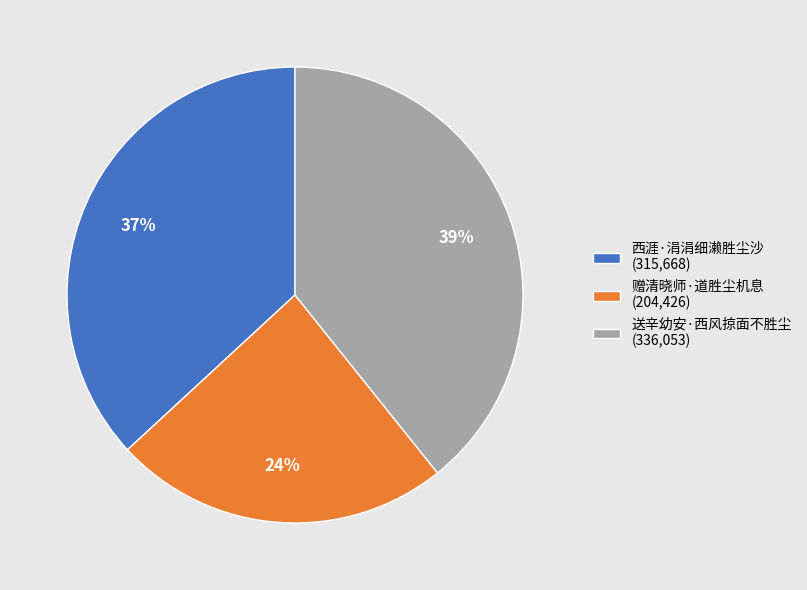

Does any single category account for the majority?

No